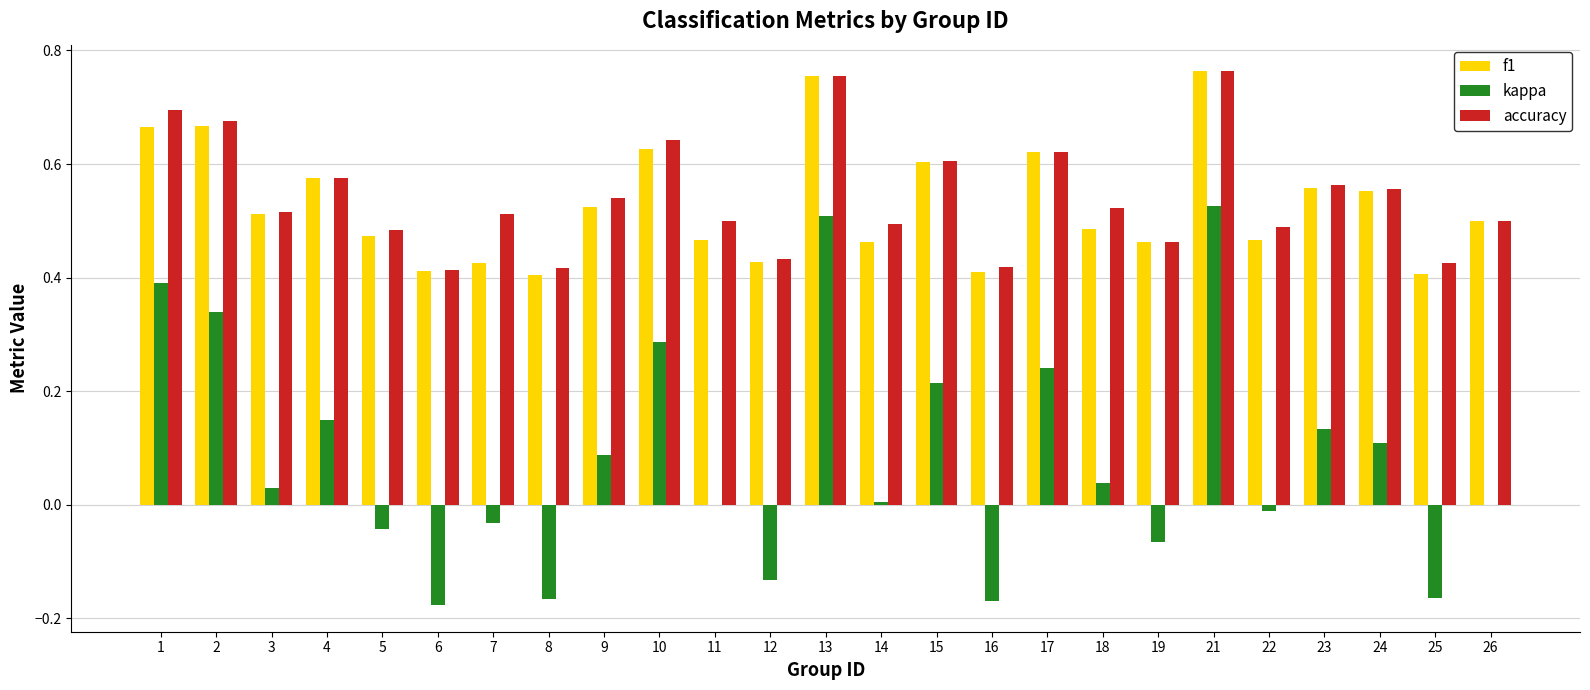

The value of f1 at 9 is 0.1. True or false?

False